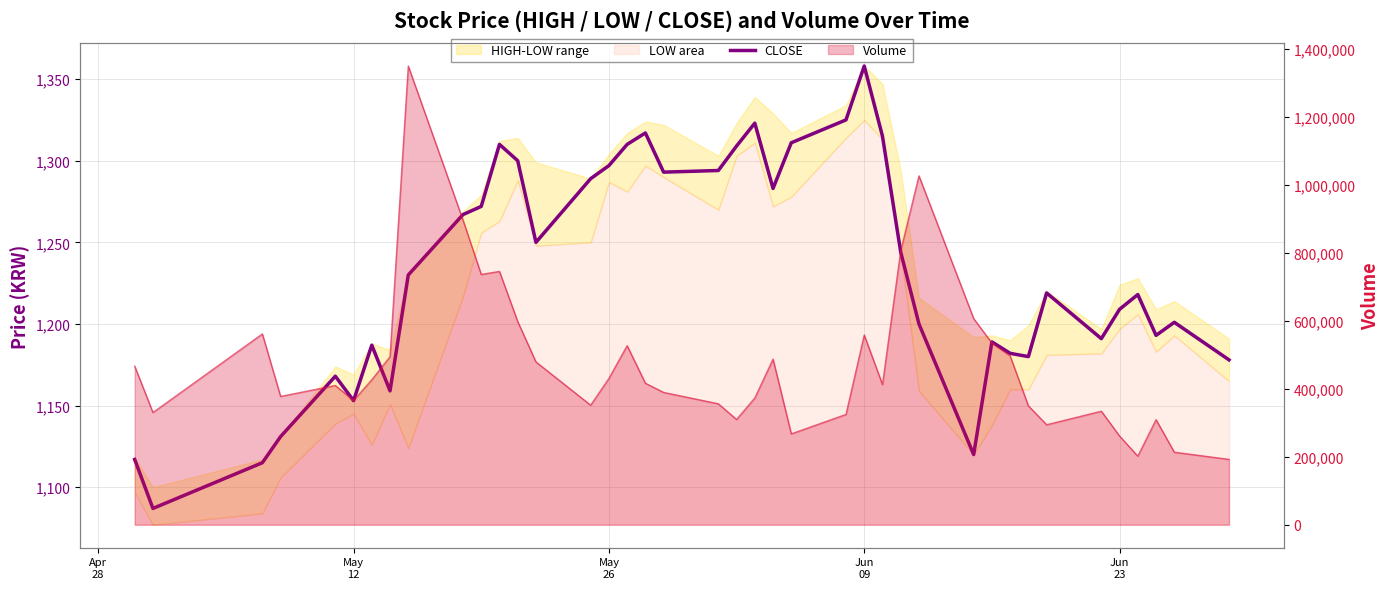

What is the difference between the second highest and second lowest values?

210